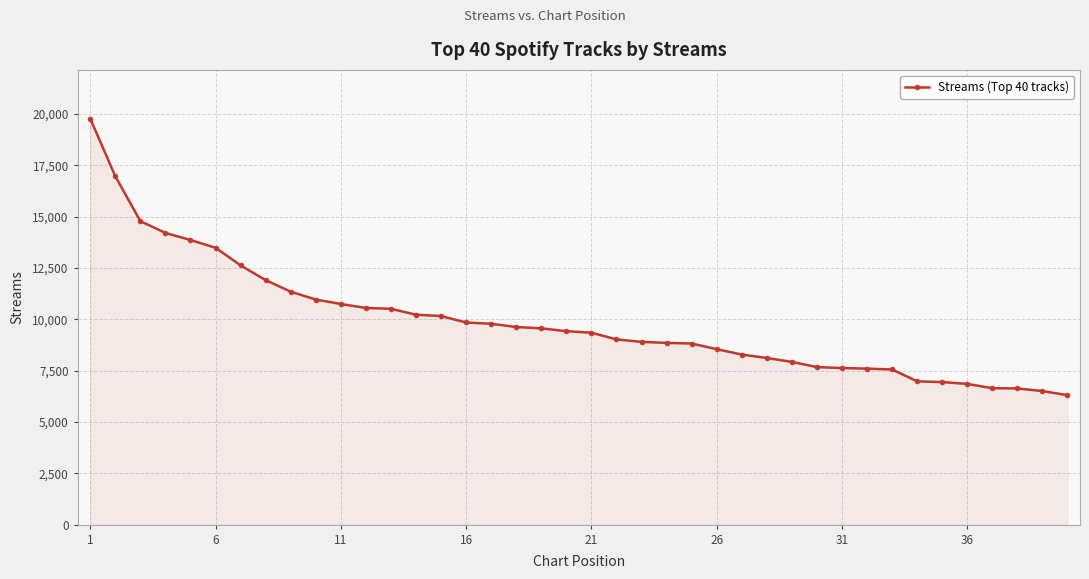

What is the average value?

9883